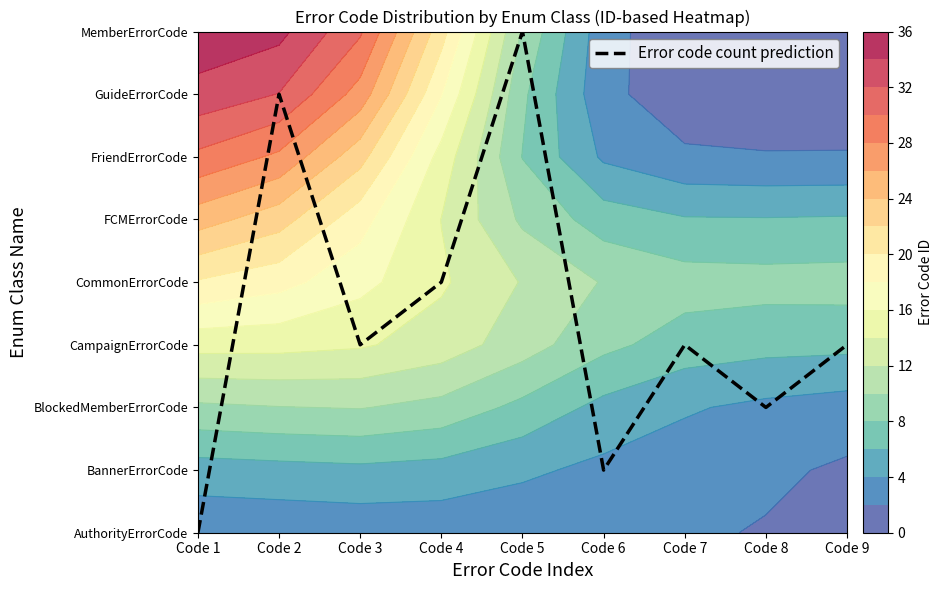

Is it true that the value at Code 1 is 4?

False